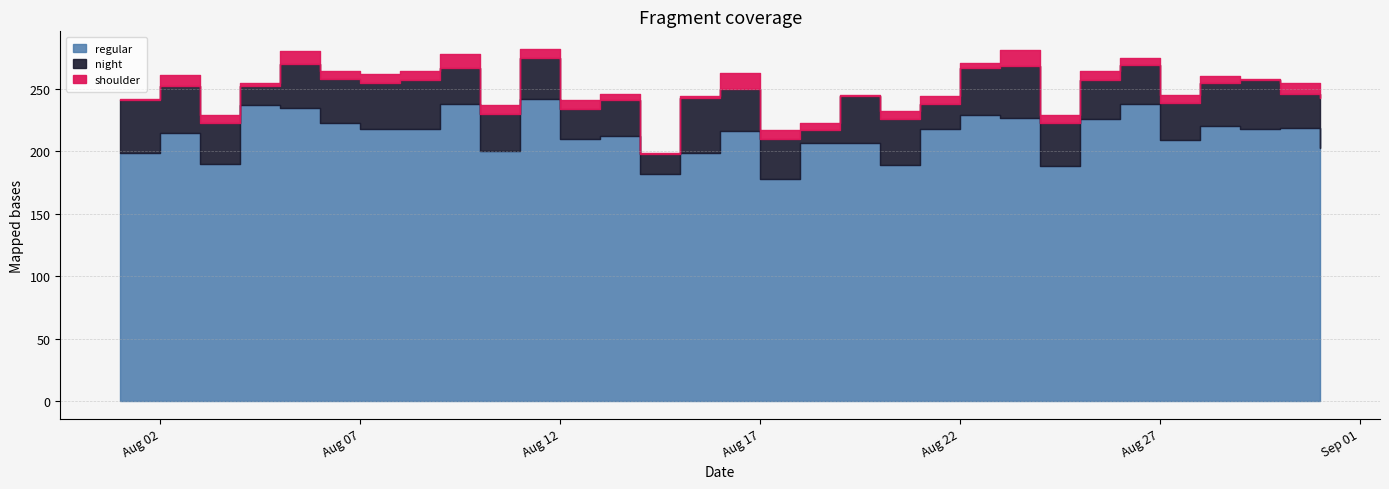

How many lines are shown in the chart?

3